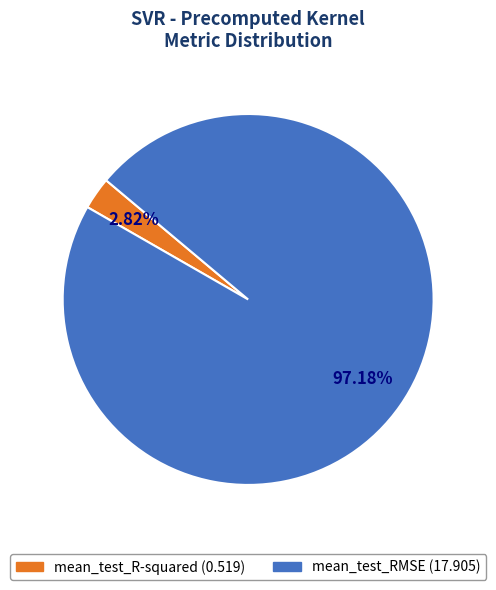

To the nearest percent, what is the average slice percentage?

50%